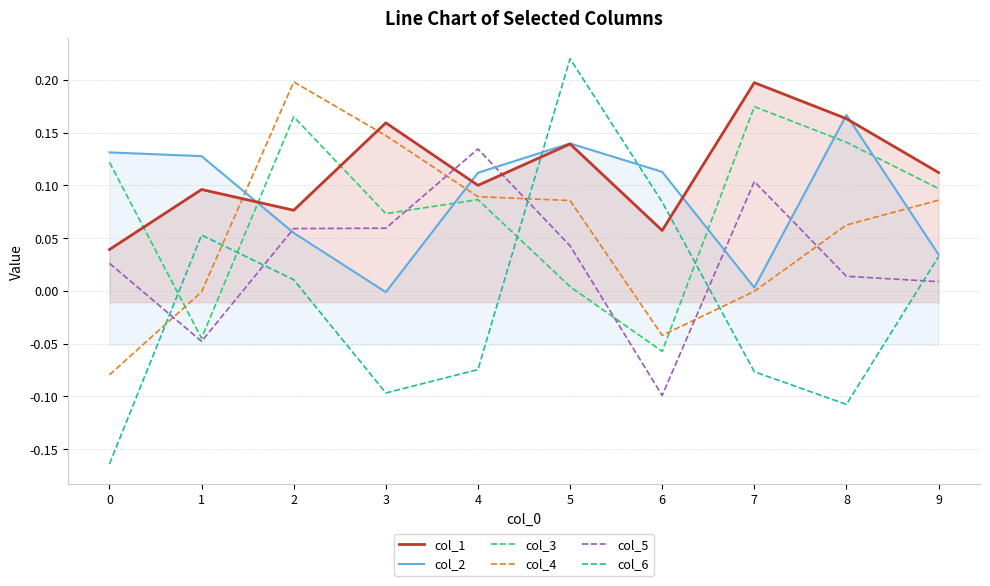

Where do col_4 and col_3 first cross each other?

0 and 1